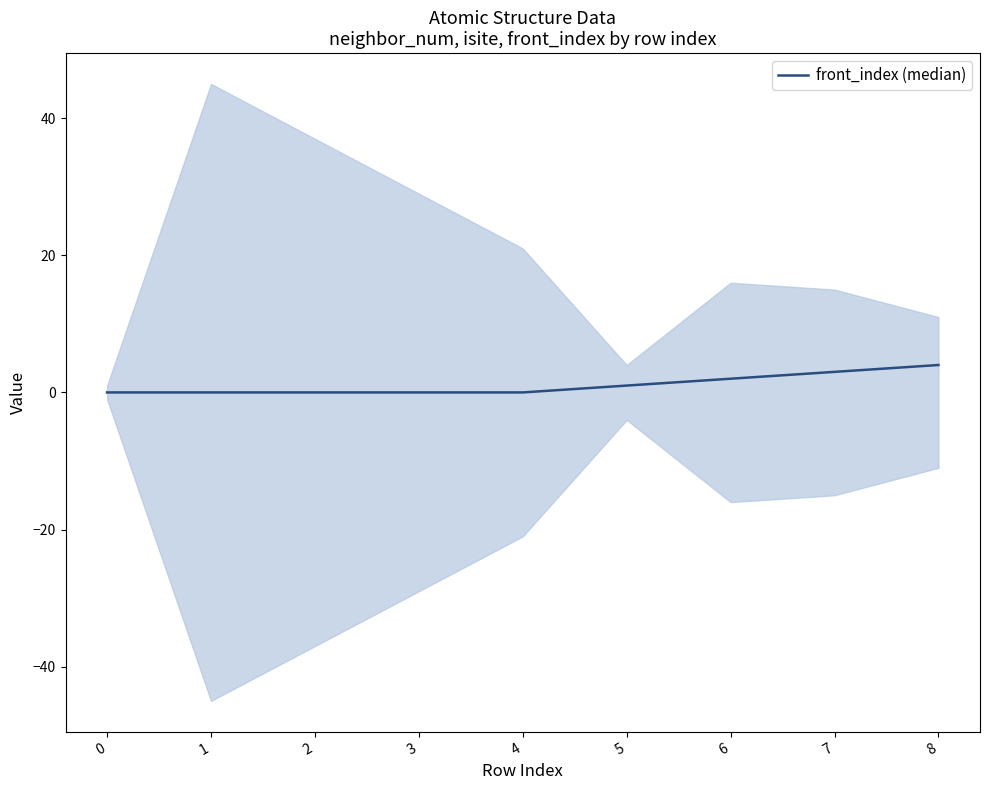

What is the difference between the second highest and minimum values?

3